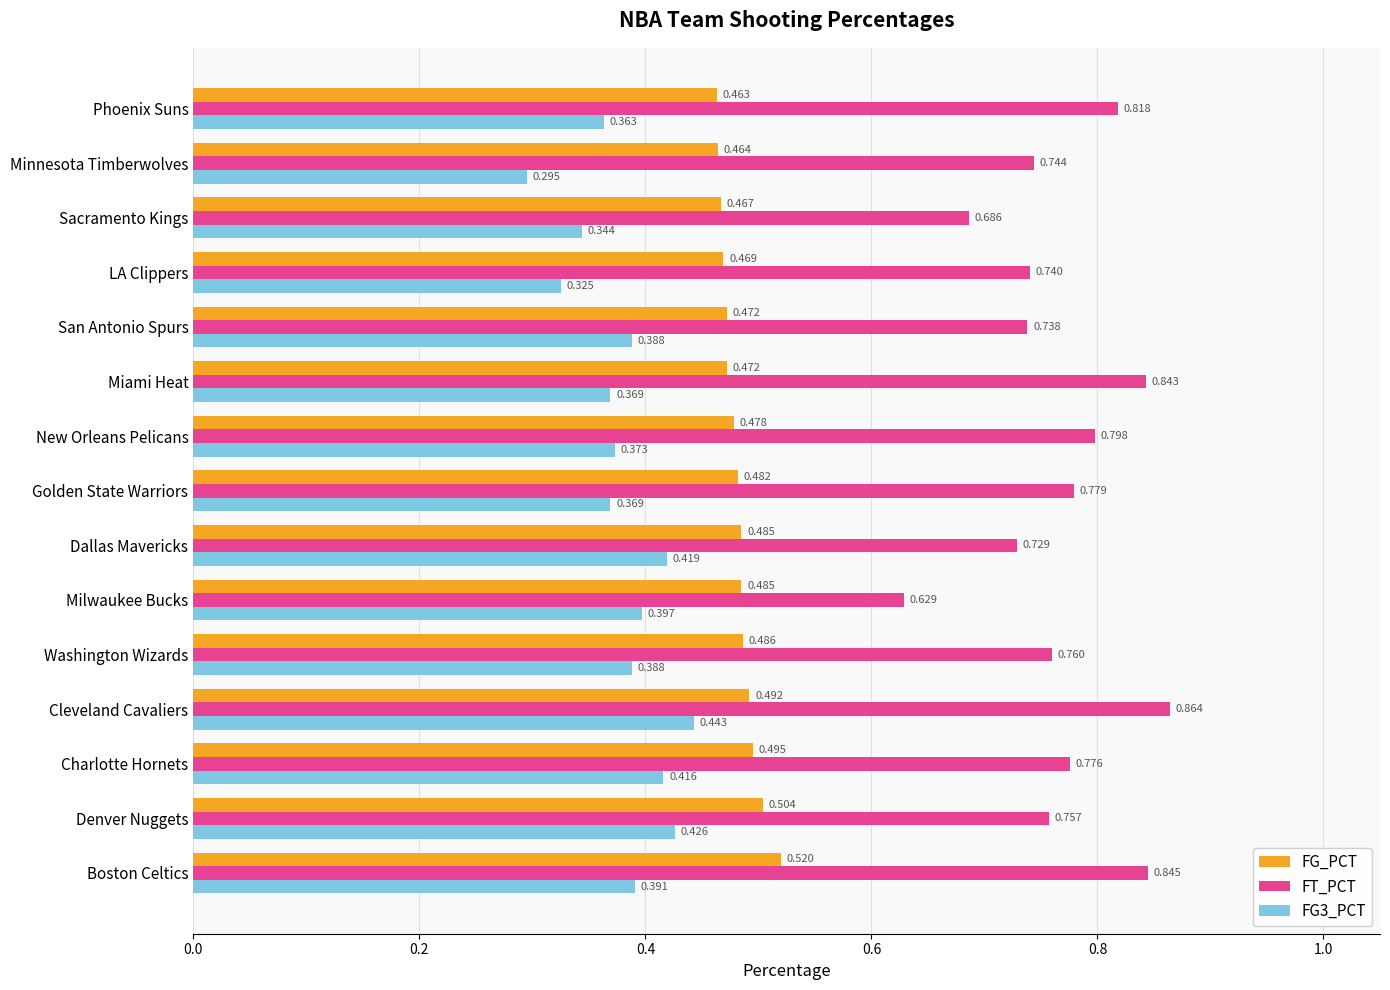

Where is FG3_PCT nearest to the value 0?

Minnesota Timberwolves